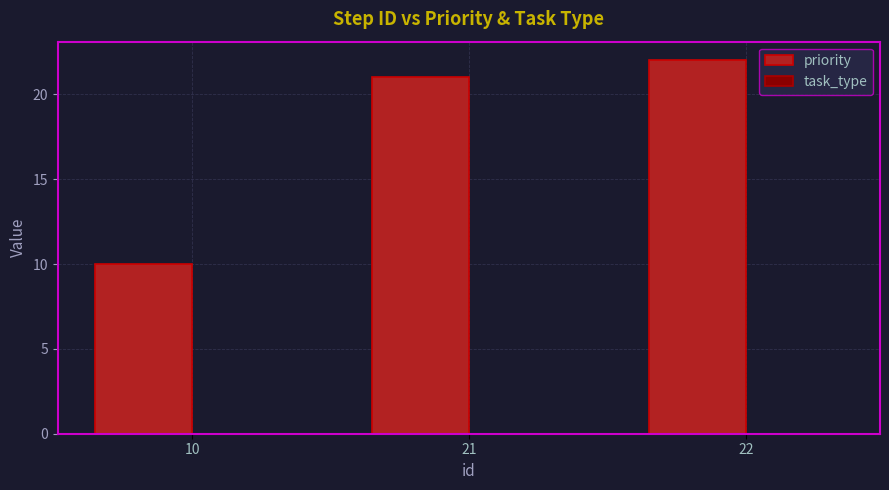

Reading right to left, what are all the values shown in this chart?

22=22	21=21	10=10